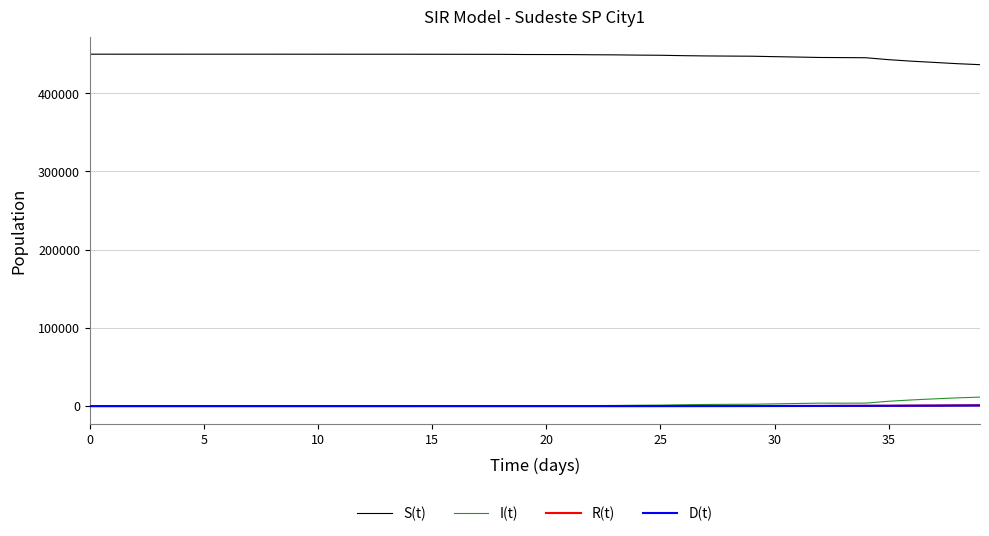

True or false: S(t) and I(t) cross at least once.

False